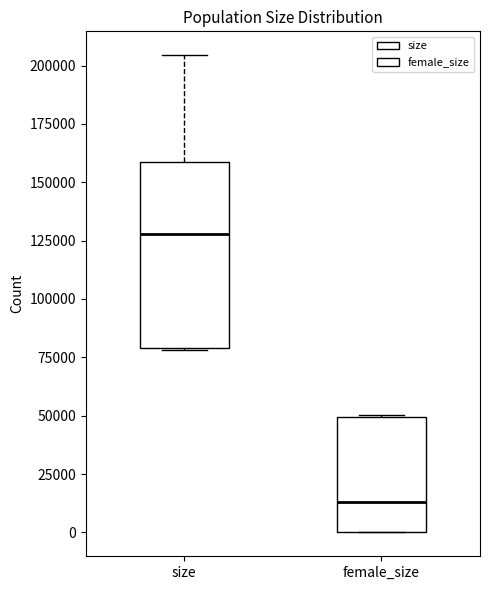

Reading left to right, read every box against the y-axis: the position of its median line, the range the box covers, and the ends of its whiskers. The values are not printed on the chart, so give them approximately, as read against the axis.

size: median 130000, box 80000 to 160000, whiskers 80000 to 205000
female_size: median 15000, box 0 to 50000, whiskers 0 to 50000